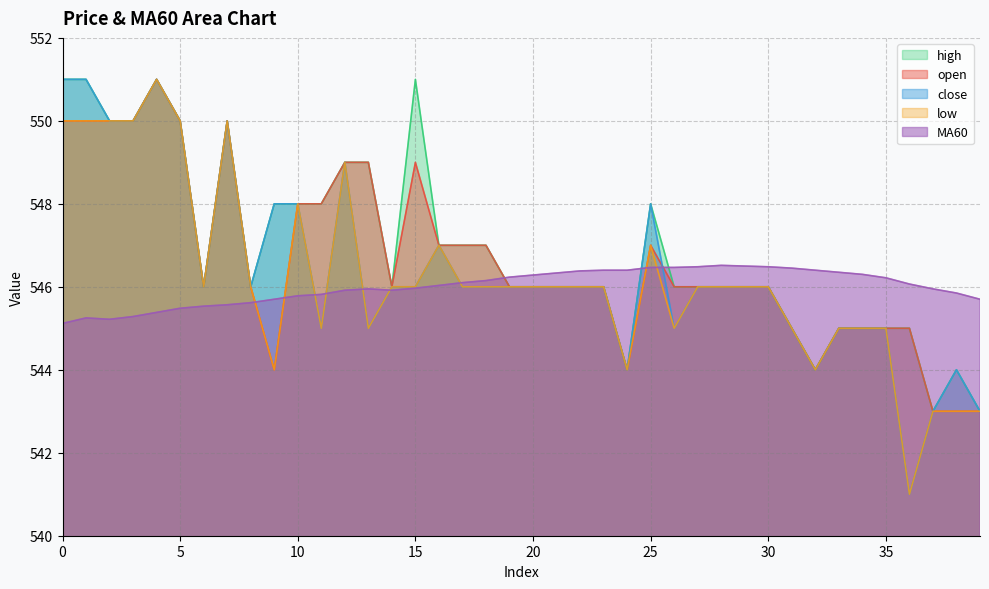

Reading left to right, transcribe all the data shown in this chart.

open: 550.0	550.0	550.0	550.0	551.0	550.0	546.0	550.0	546.0	544.0	548.0	548.0	549.0	549.0	546.0	549.0	547.0	547.0	547.0	546.0	546.0	546.0	546.0	546.0	544.0	547.0	546.0	546.0	546.0	546.0	546.0	545.0	544.0	545.0	545.0	545.0	545.0	543.0	543.0	543.0
close: 551.0	551.0	550.0	550.0	551.0	550.0	546.0	550.0	546.0	548.0	548.0	545.0	549.0	545.0	546.0	546.0	547.0	546.0	546.0	546.0	546.0	546.0	546.0	546.0	544.0	548.0	545.0	546.0	546.0	546.0	546.0	545.0	544.0	545.0	545.0	545.0	541.0	543.0	544.0	543.0
high: 551.0	551.0	550.0	550.0	551.0	550.0	546.0	550.0	546.0	548.0	548.0	548.0	549.0	549.0	546.0	551.0	547.0	547.0	547.0	546.0	546.0	546.0	546.0	546.0	544.0	548.0	546.0	546.0	546.0	546.0	546.0	545.0	544.0	545.0	545.0	545.0	545.0	543.0	544.0	543.0
low: 550.0	550.0	550.0	550.0	551.0	550.0	546.0	550.0	546.0	544.0	548.0	545.0	549.0	545.0	546.0	546.0	547.0	546.0	546.0	546.0	546.0	546.0	546.0	546.0	544.0	547.0	545.0	546.0	546.0	546.0	546.0	545.0	544.0	545.0	545.0	545.0	541.0	543.0	543.0	543.0
MA60: 545.1	545.2	545.2	545.3	545.4	545.5	545.5	545.6	545.6	545.7	545.8	545.8	545.9	546.0	545.9	546.0	546.0	546.1	546.1	546.2	546.3	546.3	546.4	546.4	546.4	546.5	546.5	546.5	546.5	546.5	546.5	546.5	546.4	546.4	546.3	546.2	546.1	546.0	545.9	545.7